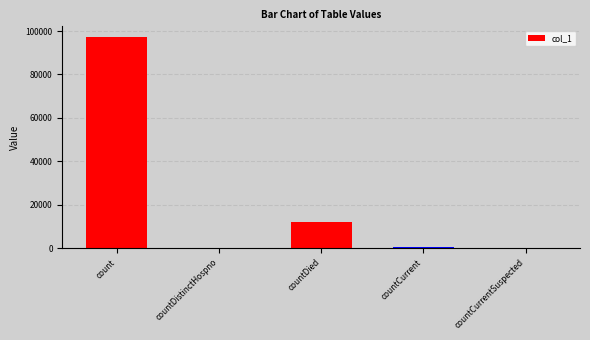

Where is the data nearest to the value 48653?

countDied